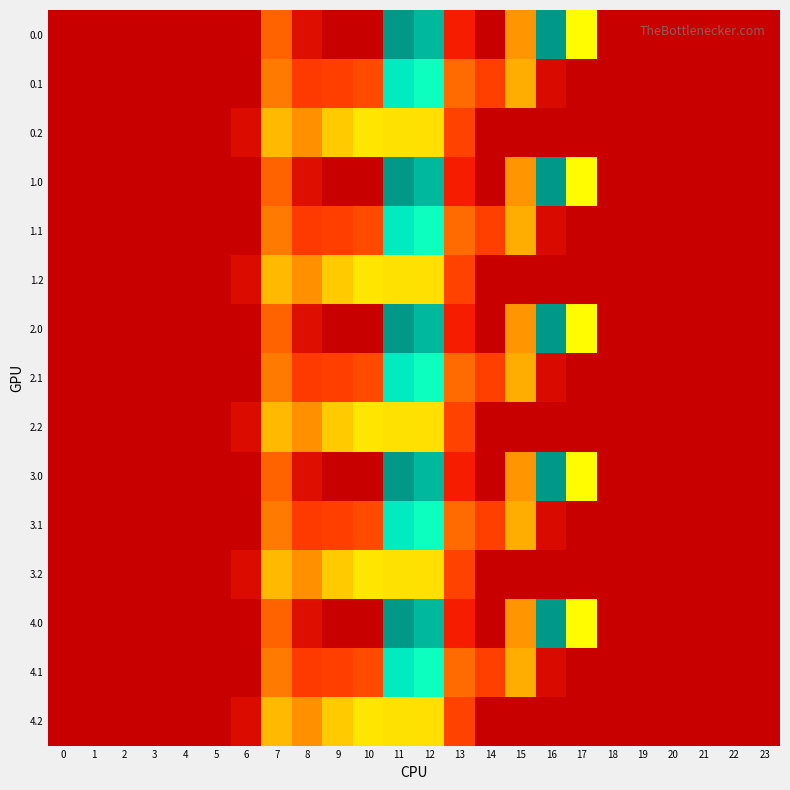

At which category is the sum across all series the highest?

11